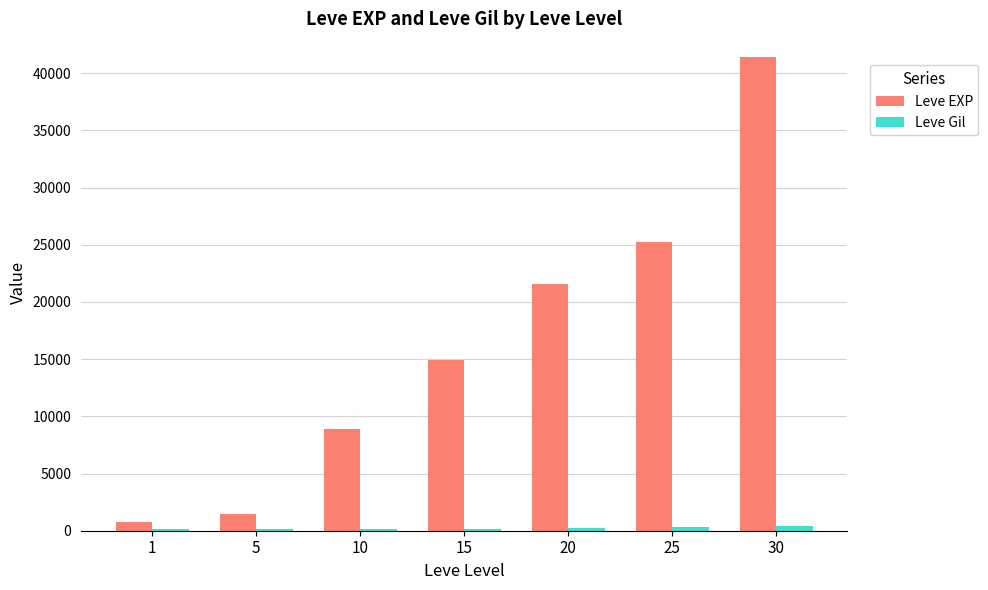

Are the bars grouped side by side (vs. stacked)?

Yes